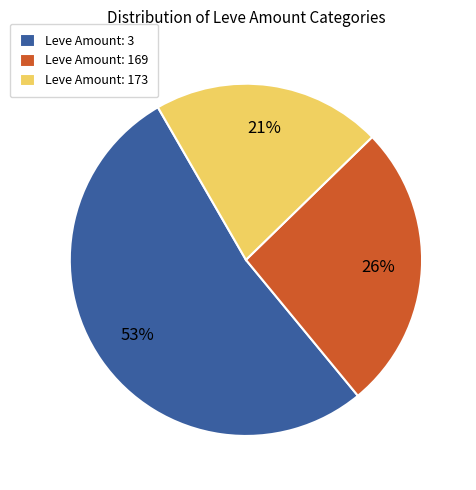

Count the number of slices in the pie.

3